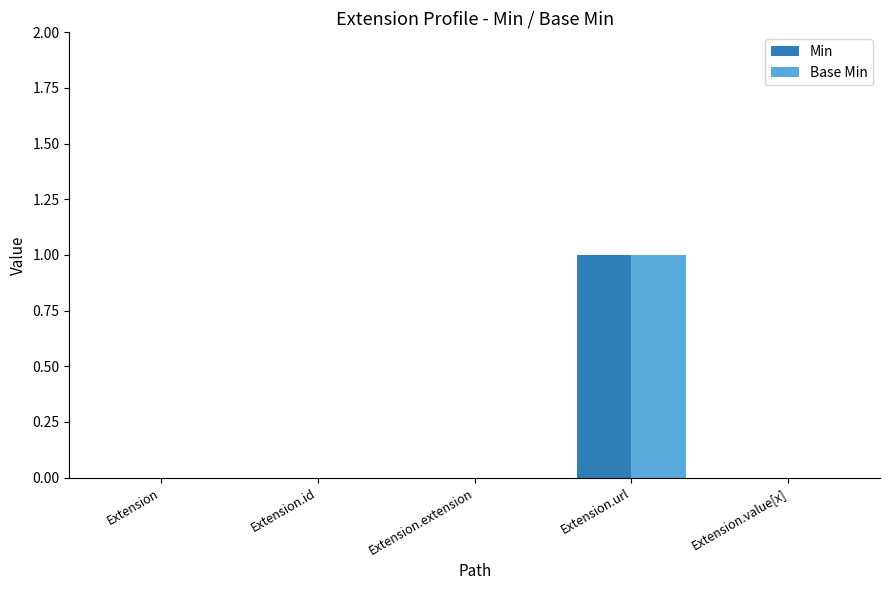

Which category has the highest value in the Base Min series?

Extension.url